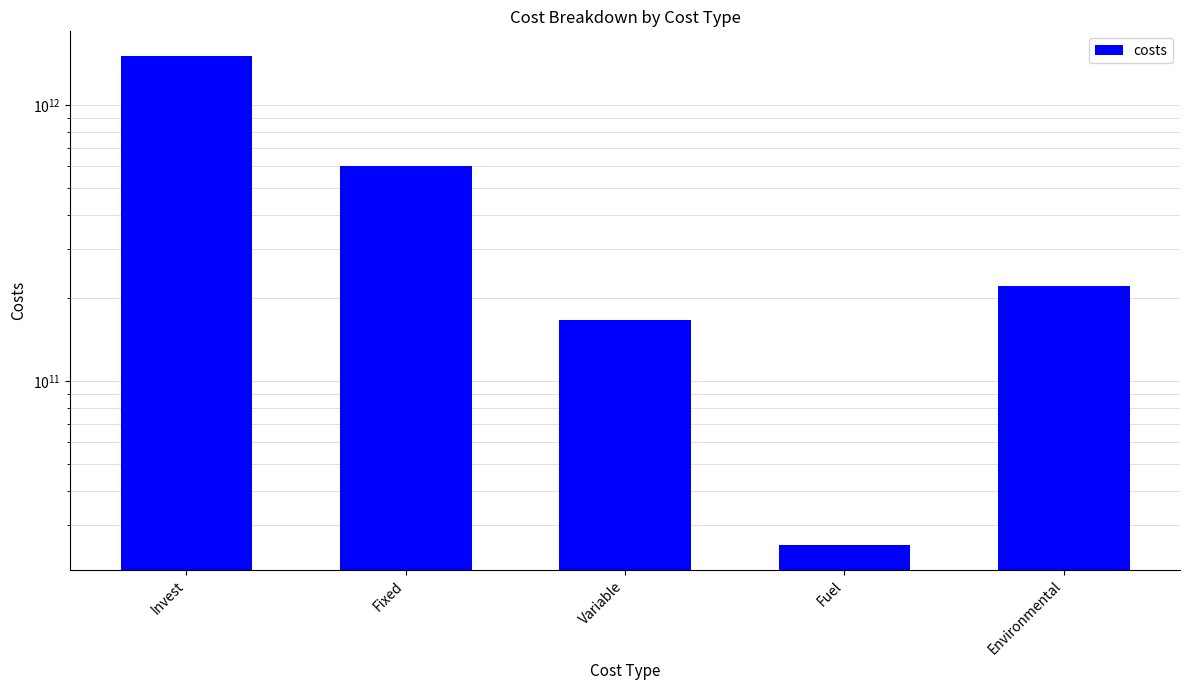

List the labels in order of value, smallest first.

Fuel, Variable, Environmental, Fixed, Invest